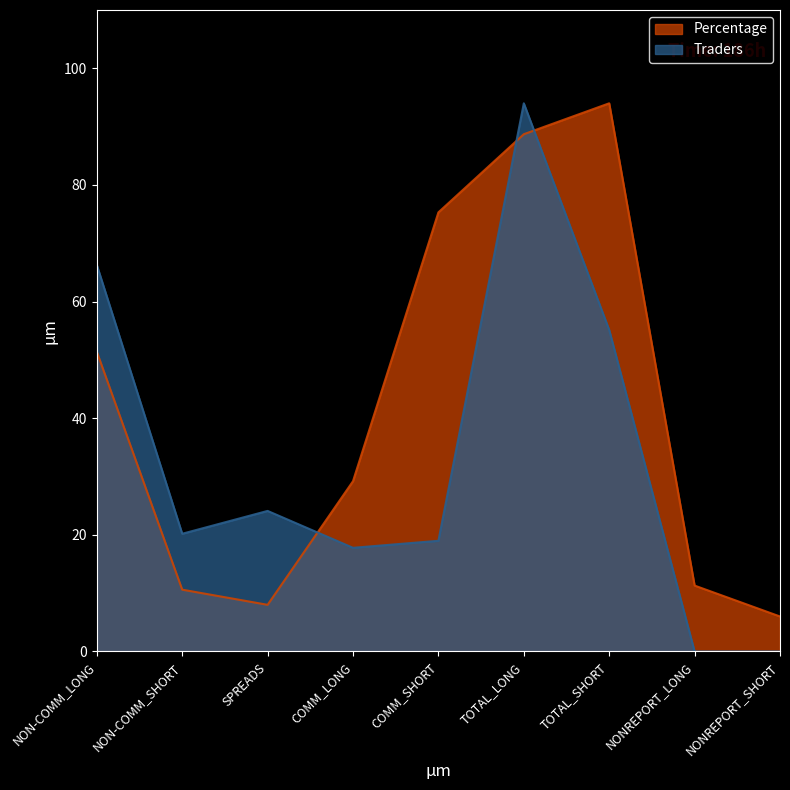

Where do Percentage and Traders first cross each other?

SPREADS and COMM_LONG